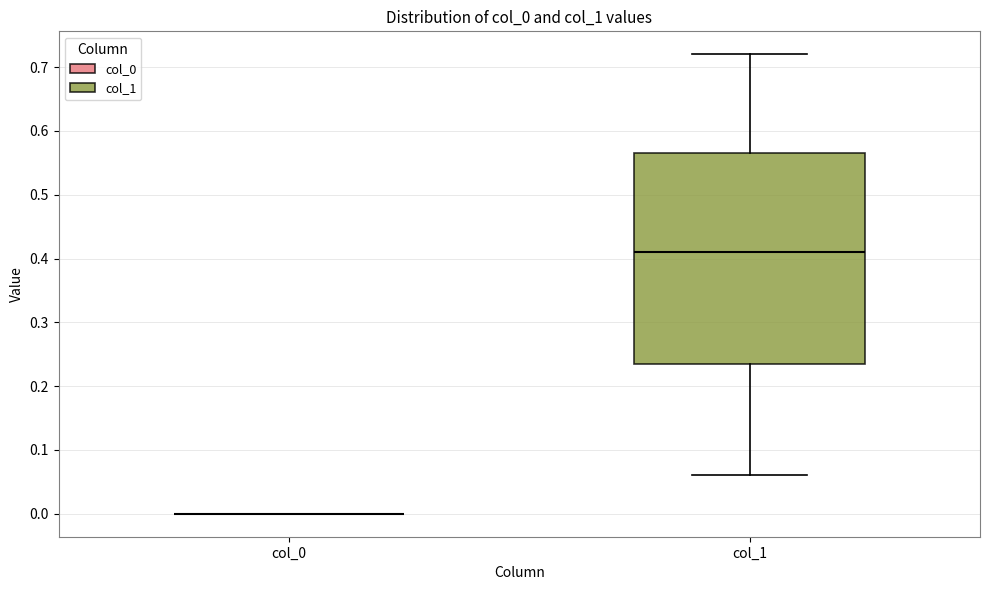

Comparing the boxes themselves (not the whiskers), which one is the tallest?

col_1